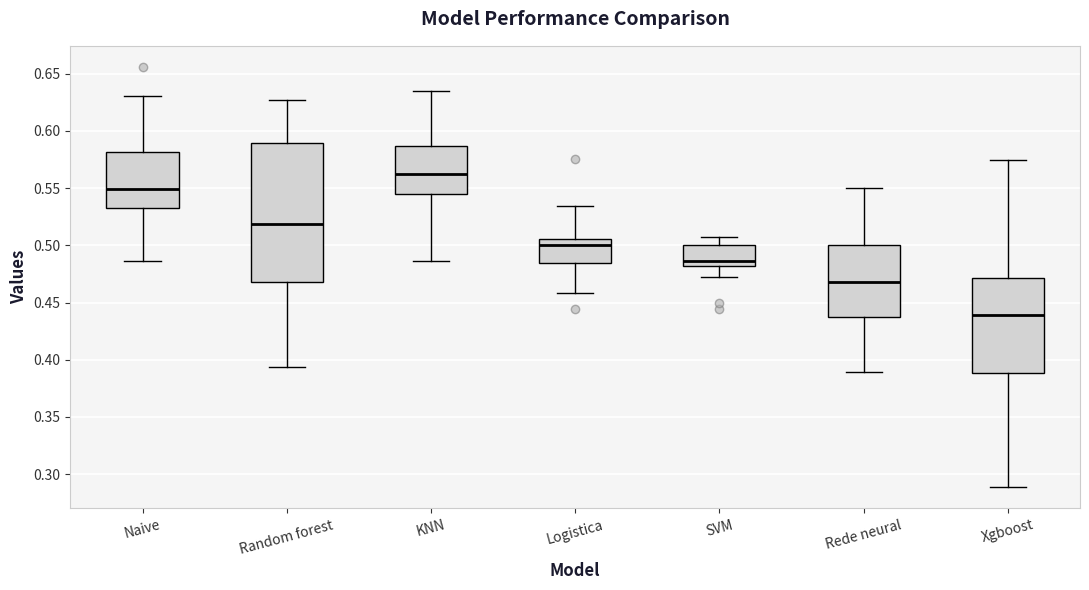

Reading left to right, transcribe this box plot: for each box, give where its median line is, the range the box spans, and where its two whiskers end, as read against the y-axis. The values are not printed on the chart, so give them approximately, as read against the axis.

Naive: median 0.550, box 0.535 to 0.580, whiskers 0.485 to 0.630
Random forest: median 0.520, box 0.470 to 0.590, whiskers 0.395 to 0.625
KNN: median 0.560, box 0.545 to 0.585, whiskers 0.485 to 0.635
Logistica: median 0.500, box 0.485 to 0.505, whiskers 0.460 to 0.535
SVM: median 0.485, box 0.480 to 0.500, whiskers 0.470 to 0.505
Rede neural: median 0.470, box 0.440 to 0.500, whiskers 0.390 to 0.550
Xgboost: median 0.440, box 0.390 to 0.470, whiskers 0.290 to 0.575